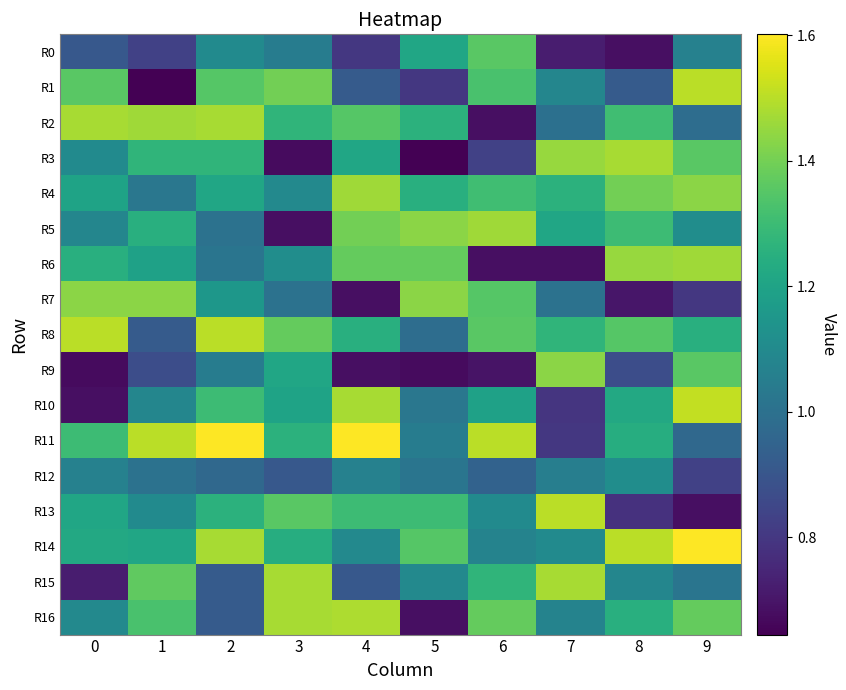

Reading left to right, extract all data points from this chart.

R0: 0=0.9	1=0.8	2=1.1	3=1.0	4=0.8	5=1.2	6=1.4	7=0.7	8=0.7	9=1.1
R1: 0=1.4	1=0.6	2=1.3	3=1.4	4=0.9	5=0.8	6=1.3	7=1.1	8=0.9	9=1.5
R2: 0=1.5	1=1.5	2=1.5	3=1.3	4=1.3	5=1.3	6=0.7	7=1.0	8=1.3	9=1.0
R3: 0=1.1	1=1.3	2=1.3	3=0.7	4=1.2	5=0.6	6=0.8	7=1.5	8=1.5	9=1.4
R4: 0=1.2	1=1.0	2=1.2	3=1.1	4=1.5	5=1.2	6=1.3	7=1.3	8=1.4	9=1.4
R5: 0=1.1	1=1.2	2=1.0	3=0.7	4=1.4	5=1.4	6=1.5	7=1.2	8=1.3	9=1.1
R6: 0=1.2	1=1.2	2=1.0	3=1.1	4=1.4	5=1.4	6=0.7	7=0.7	8=1.5	9=1.5
R7: 0=1.4	1=1.4	2=1.2	3=1.0	4=0.7	5=1.4	6=1.3	7=1.0	8=0.7	9=0.8
R8: 0=1.5	1=0.9	2=1.5	3=1.4	4=1.2	5=1.0	6=1.4	7=1.3	8=1.3	9=1.2
R9: 0=0.7	1=0.9	2=1.0	3=1.2	4=0.7	5=0.7	6=0.7	7=1.4	8=0.9	9=1.4
R10: 0=0.7	1=1.1	2=1.3	3=1.2	4=1.5	5=1.0	6=1.2	7=0.8	8=1.2	9=1.5
R11: 0=1.3	1=1.5	2=1.6	3=1.3	4=1.6	5=1.0	6=1.5	7=0.8	8=1.2	9=1.0
R12: 0=1.1	1=1.0	2=1.0	3=0.9	4=1.1	5=1.0	6=0.9	7=1.1	8=1.1	9=0.8
R13: 0=1.2	1=1.1	2=1.3	3=1.4	4=1.3	5=1.3	6=1.1	7=1.5	8=0.8	9=0.7
R14: 0=1.2	1=1.2	2=1.5	3=1.2	4=1.1	5=1.3	6=1.1	7=1.1	8=1.5	9=1.6
R15: 0=0.7	1=1.4	2=0.9	3=1.5	4=0.9	5=1.1	6=1.3	7=1.5	8=1.1	9=1.0
R16: 0=1.1	1=1.3	2=0.9	3=1.5	4=1.5	5=0.7	6=1.4	7=1.1	8=1.2	9=1.4